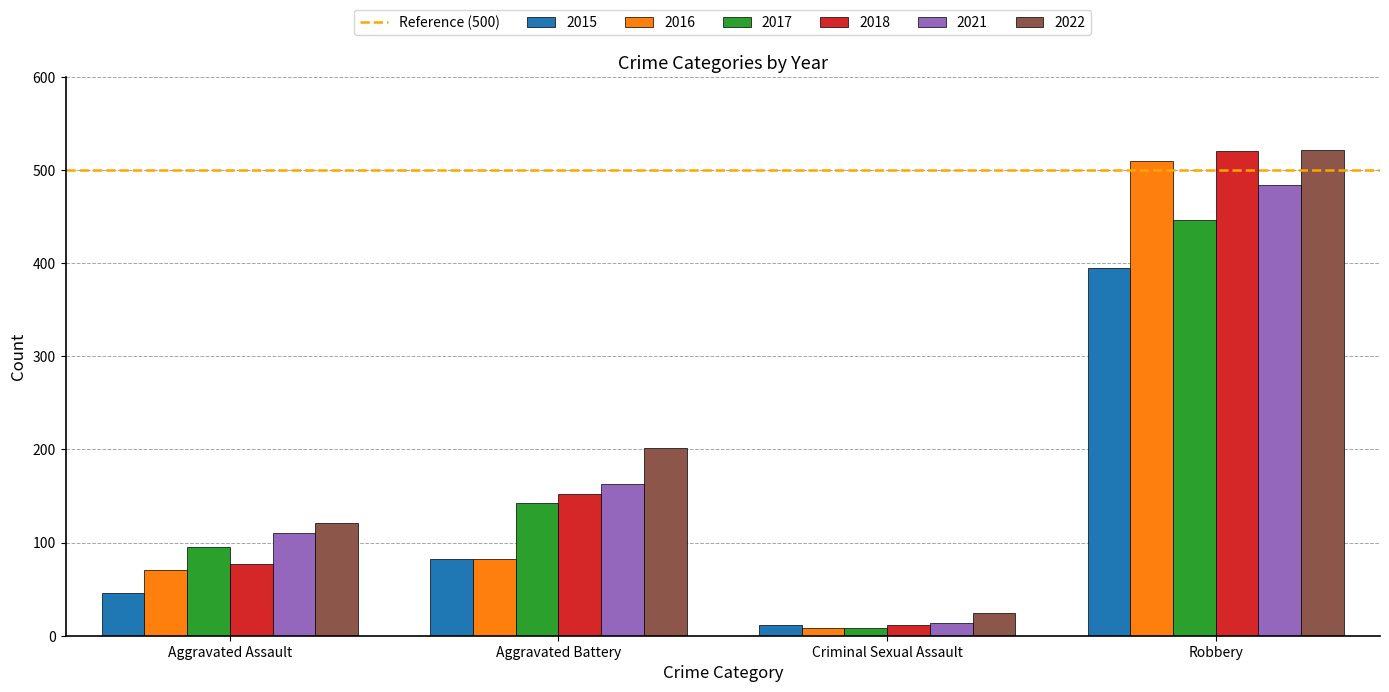

Which series changed the most between Criminal Sexual Assault and Robbery?

2018